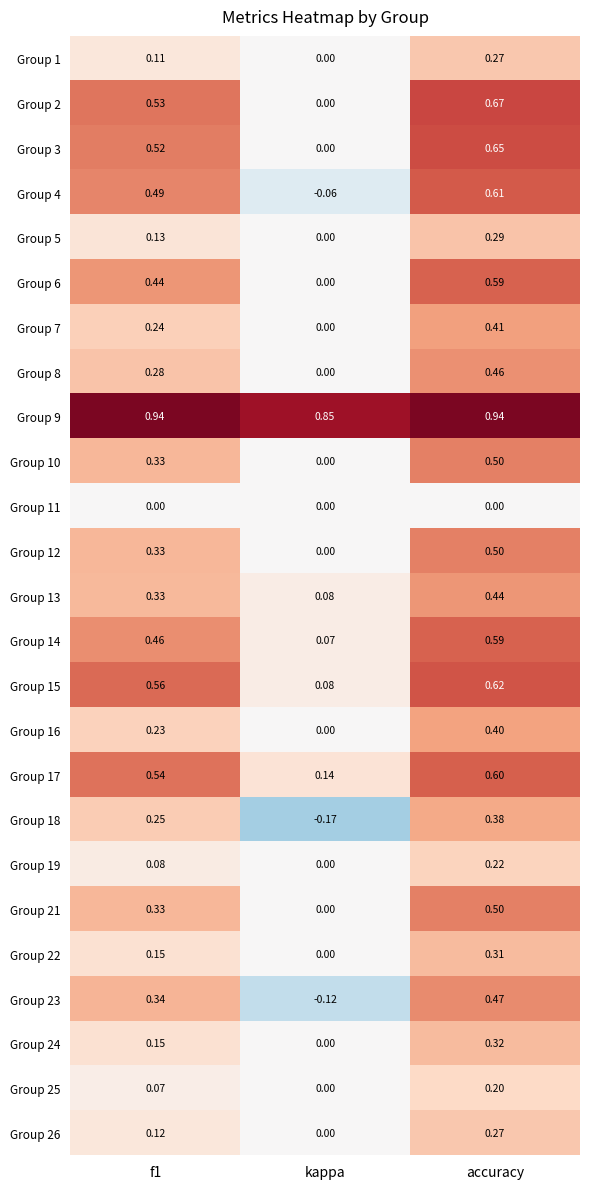

How many data points does each series have?

3